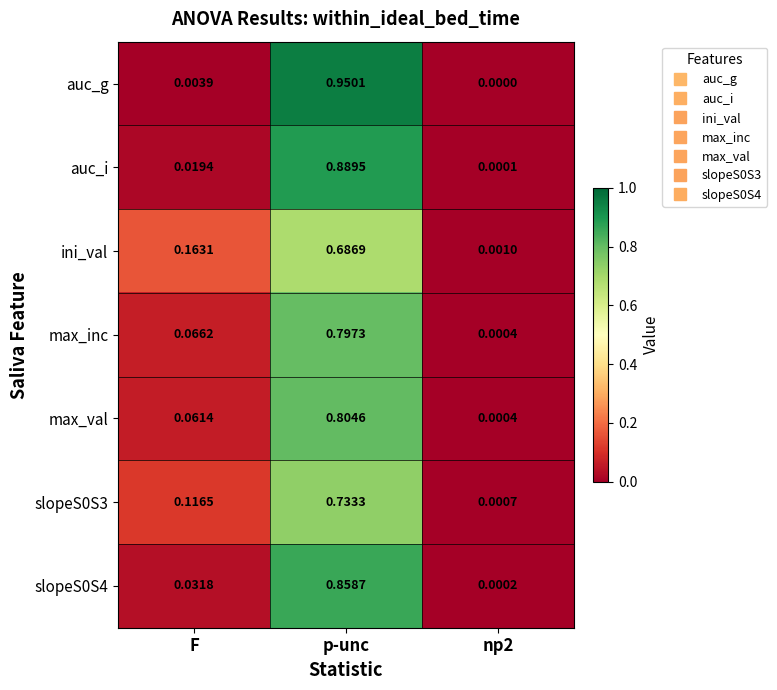

Which series has the largest total across all categories?

auc_g